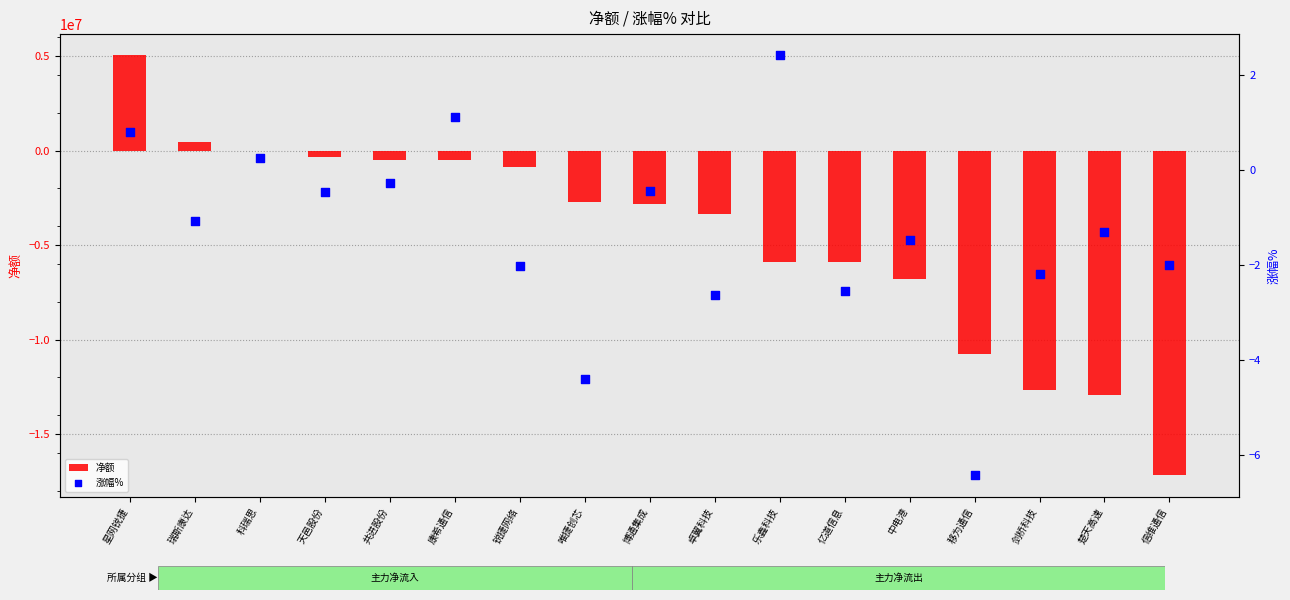

Which series has the largest total across all categories?

涨幅%